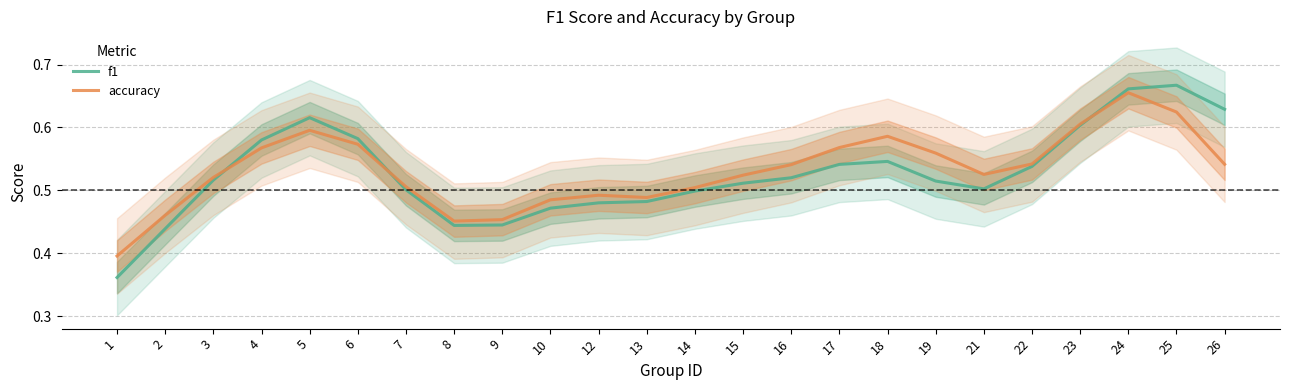

Reading right to left, transcribe all the data shown in this chart.

f1: 0.6	0.7	0.7	0.6	0.5	0.5	0.5	0.5	0.5	0.5	0.5	0.5	0.5	0.5	0.5	0.4	0.4	0.5	0.6	0.6	0.6	0.5	0.4	0.4
accuracy: 0.5	0.6	0.7	0.6	0.5	0.5	0.6	0.6	0.6	0.5	0.5	0.5	0.5	0.5	0.5	0.5	0.5	0.5	0.6	0.6	0.6	0.5	0.5	0.4